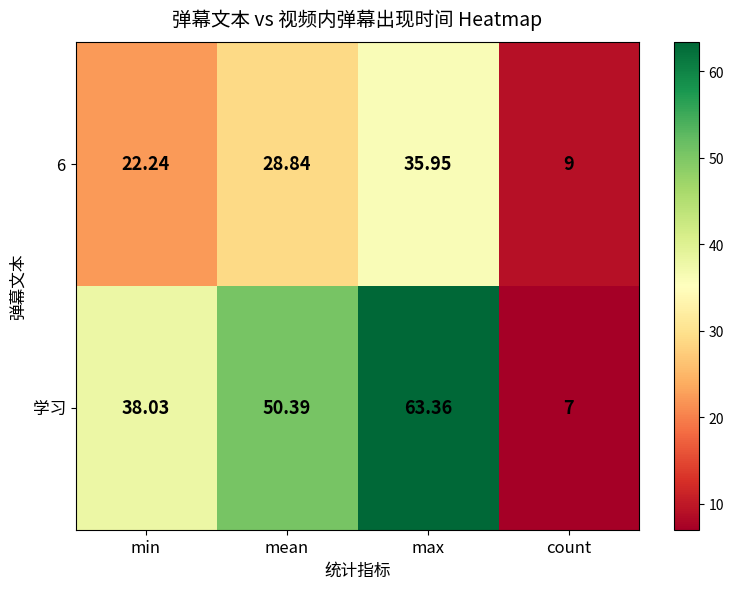

At which label does 学习 reach its peak?

max